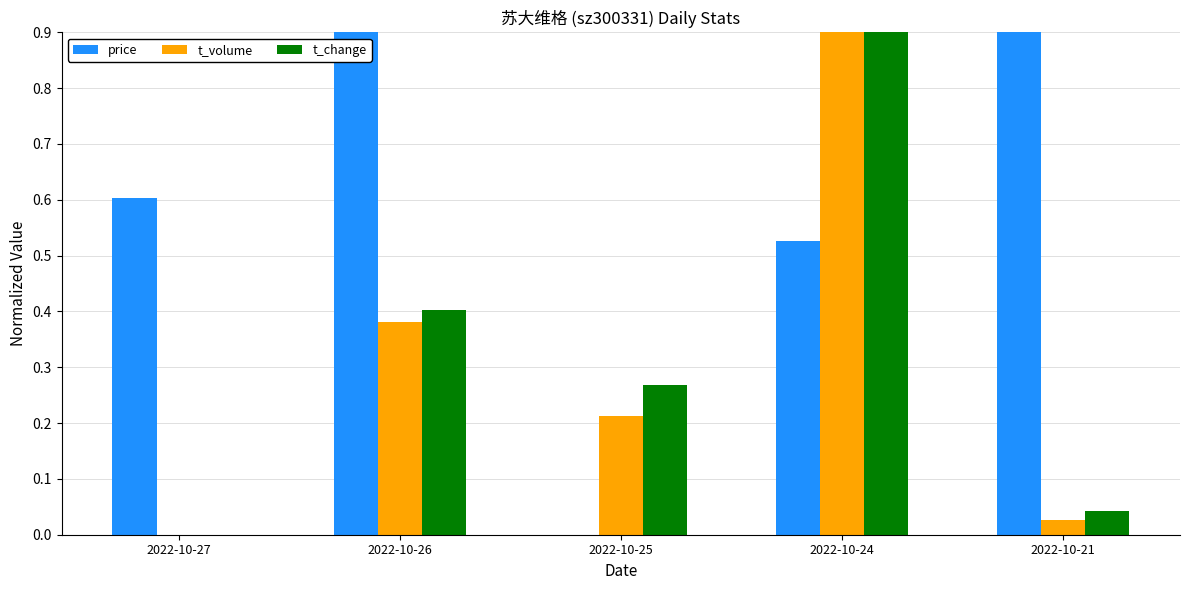

At which label does t_change reach its minimum?

2022-10-27